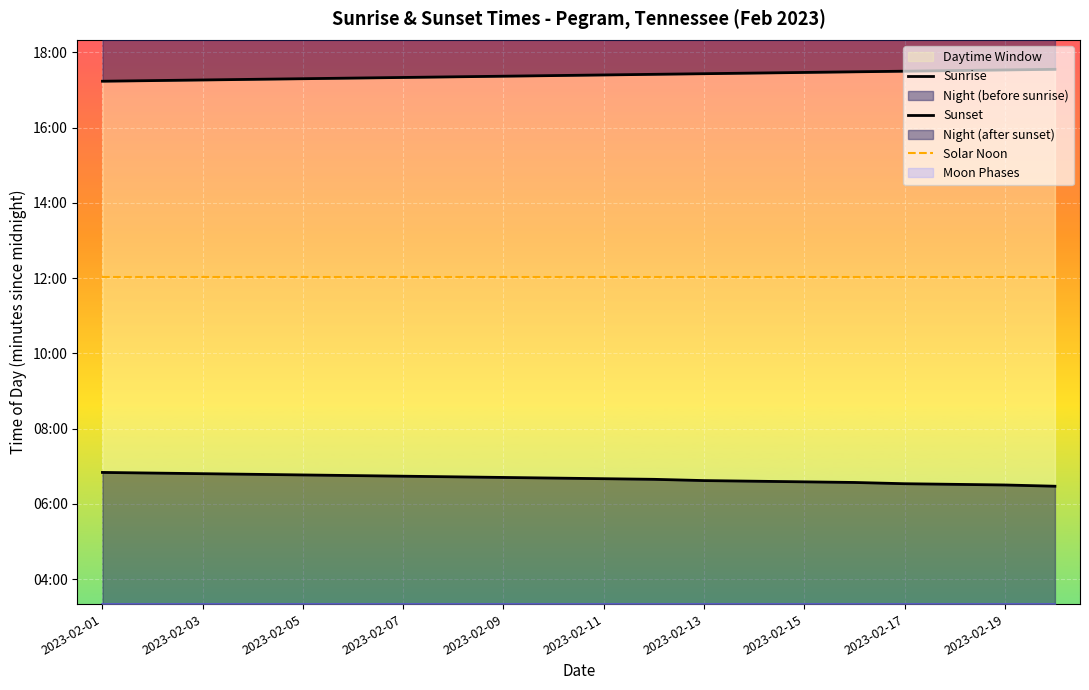

True or false: Sunrise and Sunset intersect in this chart.

False